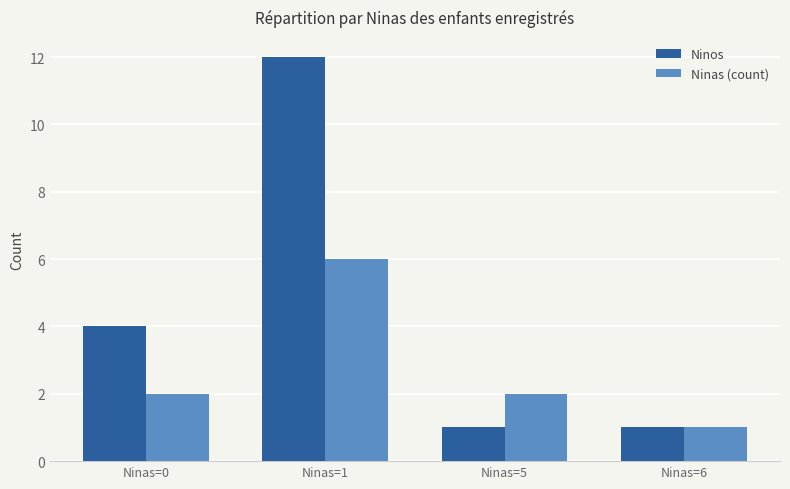

The value of Ninos at Ninas=1 is 6. True or false?

False